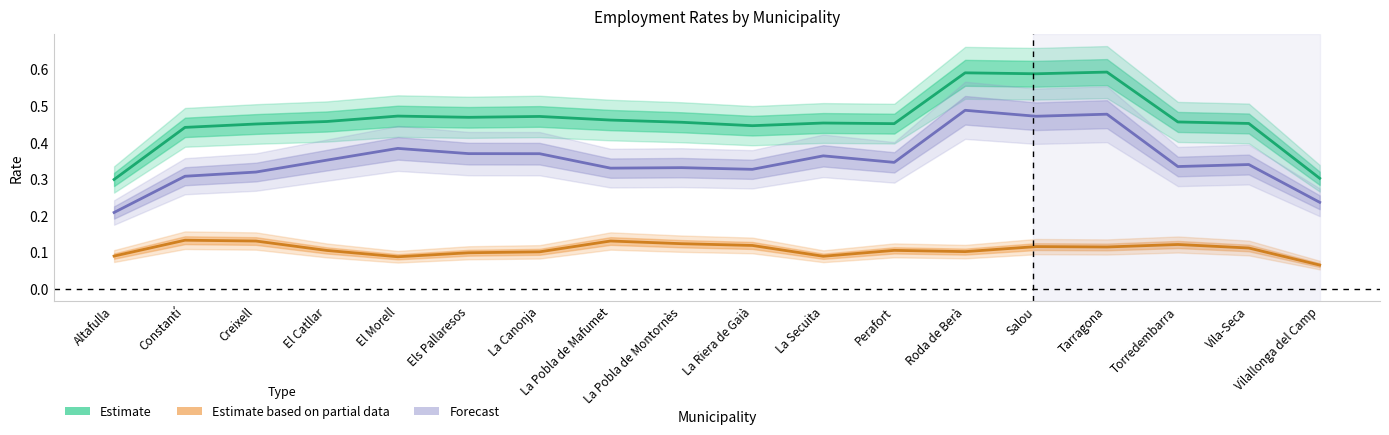

What are all the series names shown in the legend?

Estimate, Estimate based on partial data, Forecast